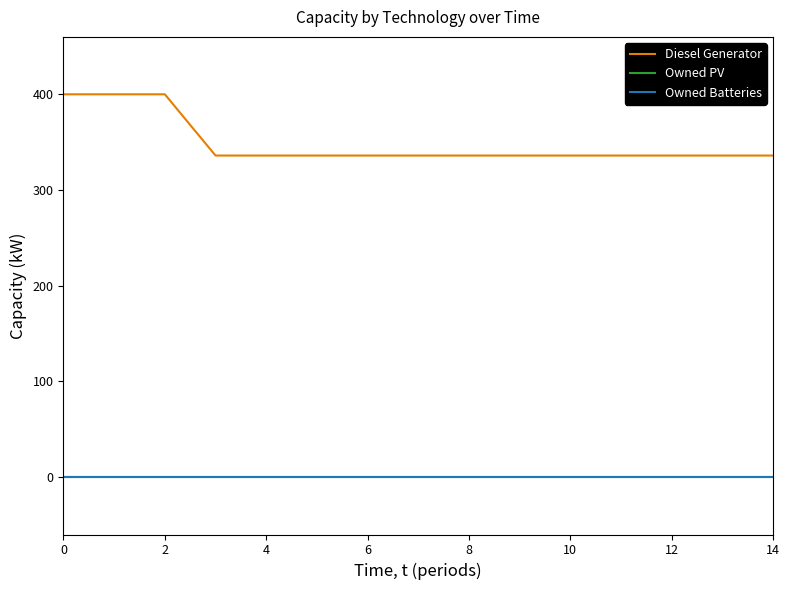

List the series in order of their peak value, lowest first.

Owned PV, Owned Batteries, Diesel Generator